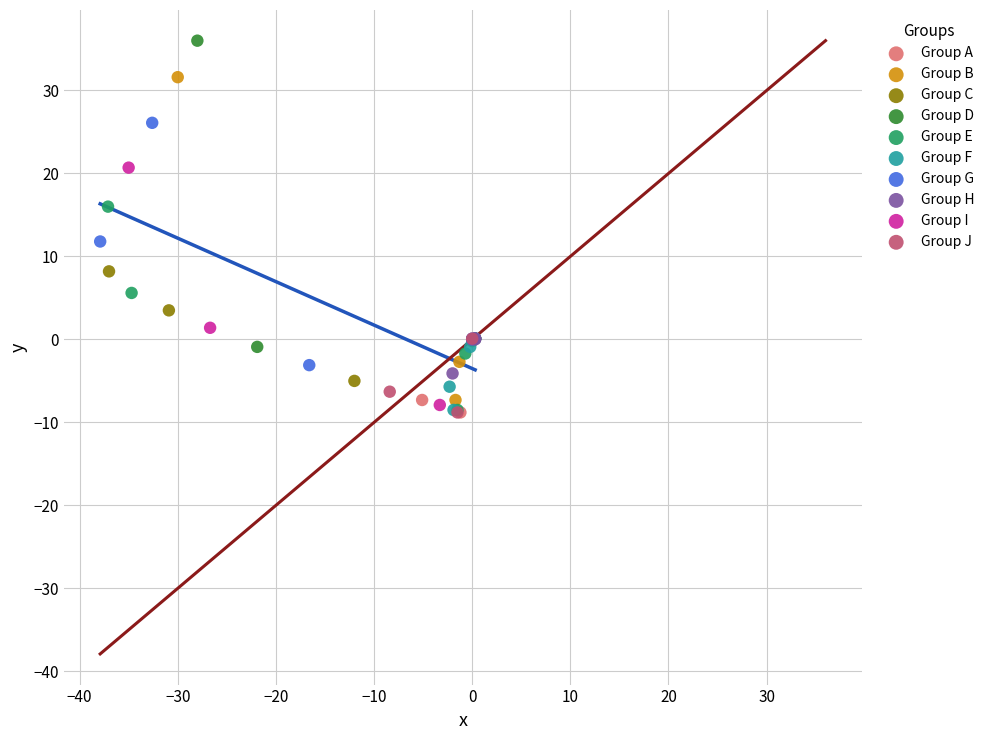

What are all the series names shown in the legend?

Group A, Group B, Group C, Group D, Group E, Group F, Group G, Group H, Group I, Group J